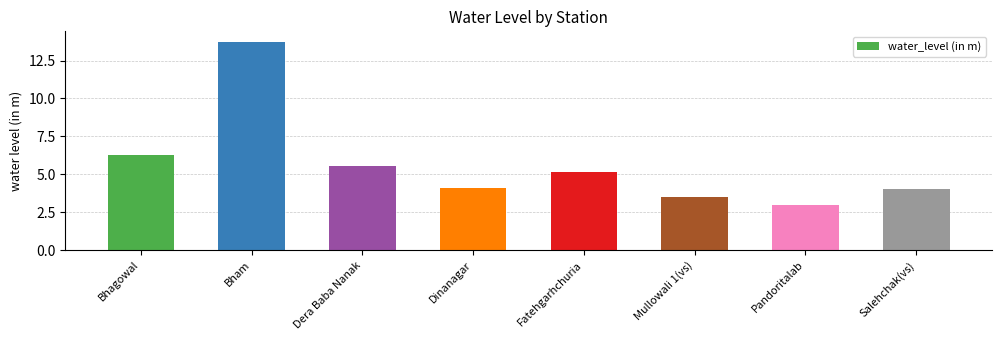

Which label corresponds to the largest value in the chart?

Bham